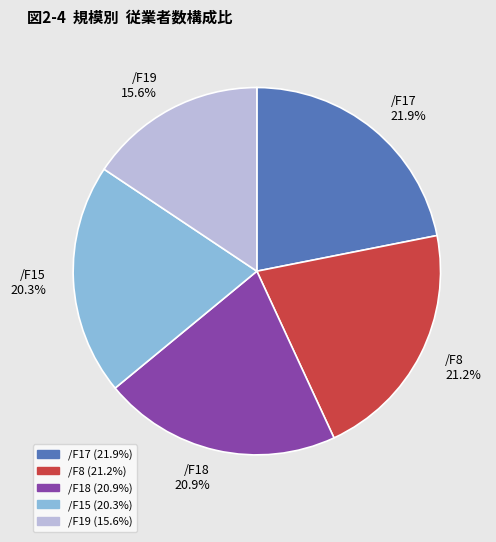

The /F17 slice represents 9% of the pie. True or false?

False